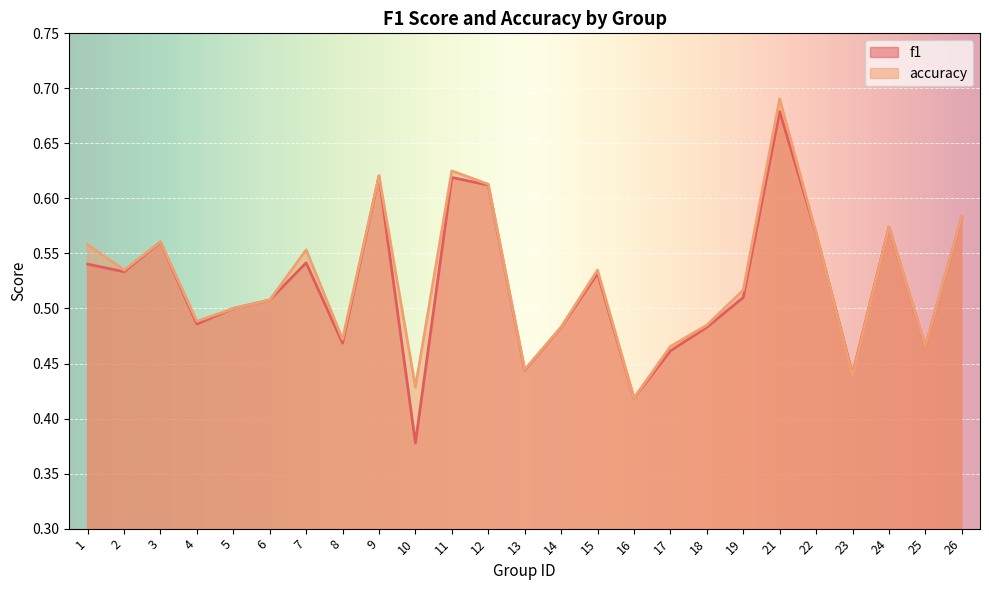

Reading left to right, what are all the values shown in this chart?

f1: 0.5	0.5	0.6	0.5	0.5	0.5	0.5	0.5	0.6	0.4	0.6	0.6	0.4	0.5	0.5	0.4	0.5	0.5	0.5	0.7	0.6	0.4	0.6	0.5	0.6
accuracy: 0.6	0.5	0.6	0.5	0.5	0.5	0.6	0.5	0.6	0.4	0.6	0.6	0.4	0.5	0.5	0.4	0.5	0.5	0.5	0.7	0.6	0.4	0.6	0.5	0.6